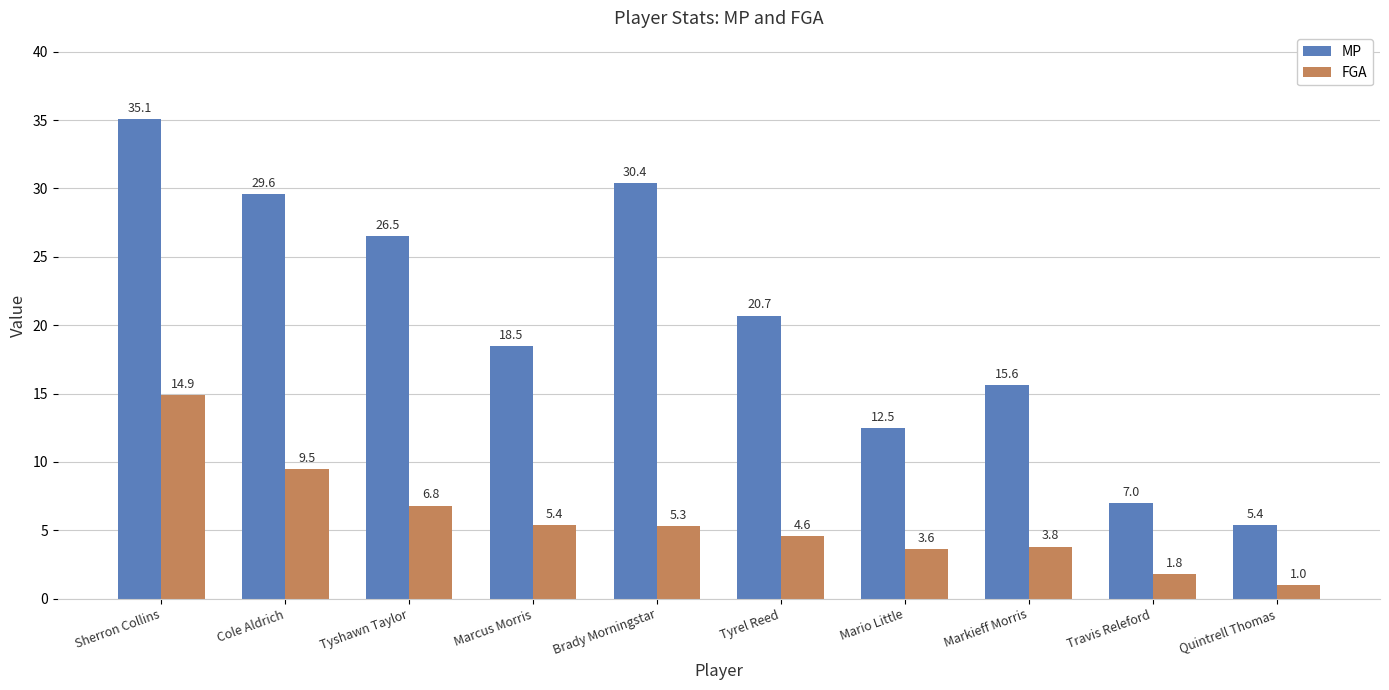

Reading left to right, list all the values displayed in this chart.

MP: Sherron Collins=35.1	Cole Aldrich=29.6	Tyshawn Taylor=26.5	Marcus Morris=18.5	Brady Morningstar=30.4	Tyrel Reed=20.7	Mario Little=12.5	Markieff Morris=15.6	Travis Releford=7.0	Quintrell Thomas=5.4
FGA: Sherron Collins=14.9	Cole Aldrich=9.5	Tyshawn Taylor=6.8	Marcus Morris=5.4	Brady Morningstar=5.3	Tyrel Reed=4.6	Mario Little=3.6	Markieff Morris=3.8	Travis Releford=1.8	Quintrell Thomas=1.0